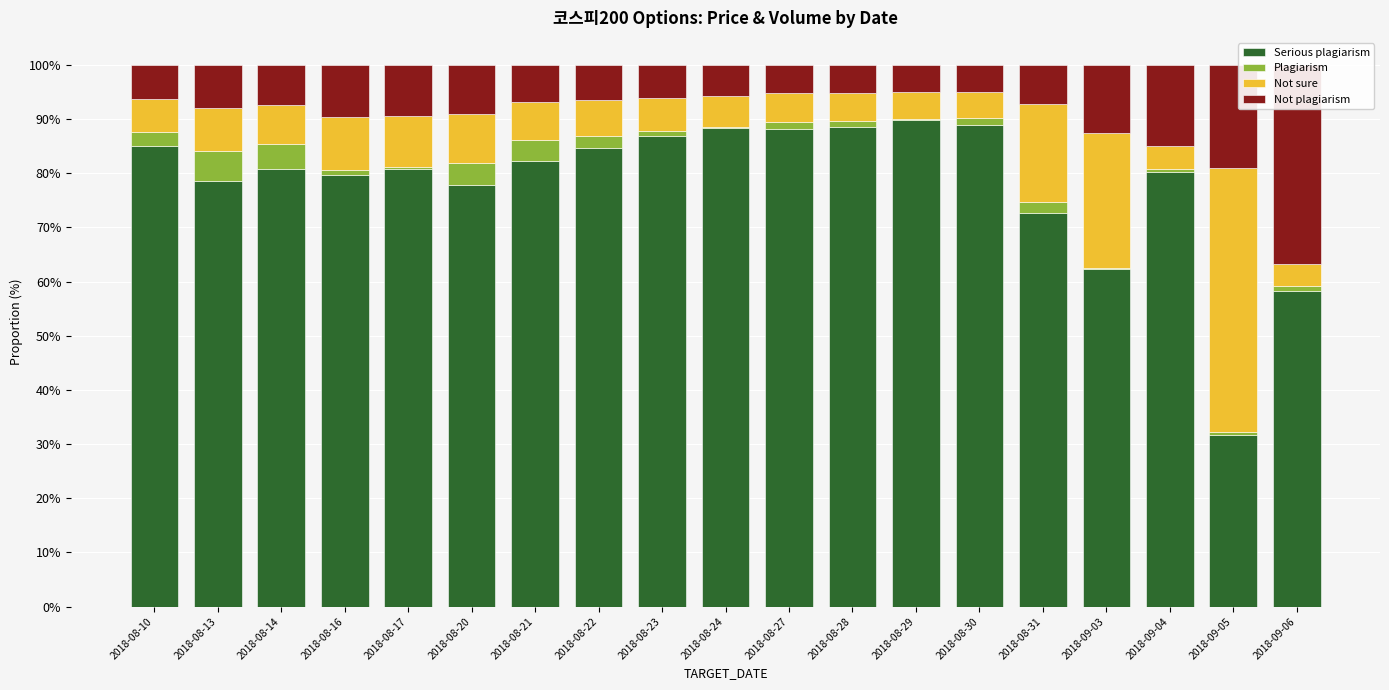

Reading left to right, what are all the values shown in this chart?

Serious plagiarism: 85.0	78.5	80.9	79.6	80.8	77.9	82.3	84.7	87.0	88.4	88.1	88.5	89.8	88.9	72.7	62.4	80.2	31.7	58.3
Plagiarism: 2.6	5.6	4.5	1.1	0.3	4.0	3.9	2.3	0.9	0.2	1.4	1.2	0.2	1.2	1.9	0.1	0.6	0.6	0.9
Not sure: 6.2	8.0	7.3	9.7	9.4	9.0	6.9	6.5	6.1	5.7	5.2	5.1	5.0	4.9	18.1	25.0	4.3	48.7	4.1
Not plagiarism: 6.2	8.0	7.3	9.7	9.4	9.0	6.9	6.5	6.1	5.7	5.2	5.1	5.0	4.9	7.2	12.5	14.9	19.1	36.7